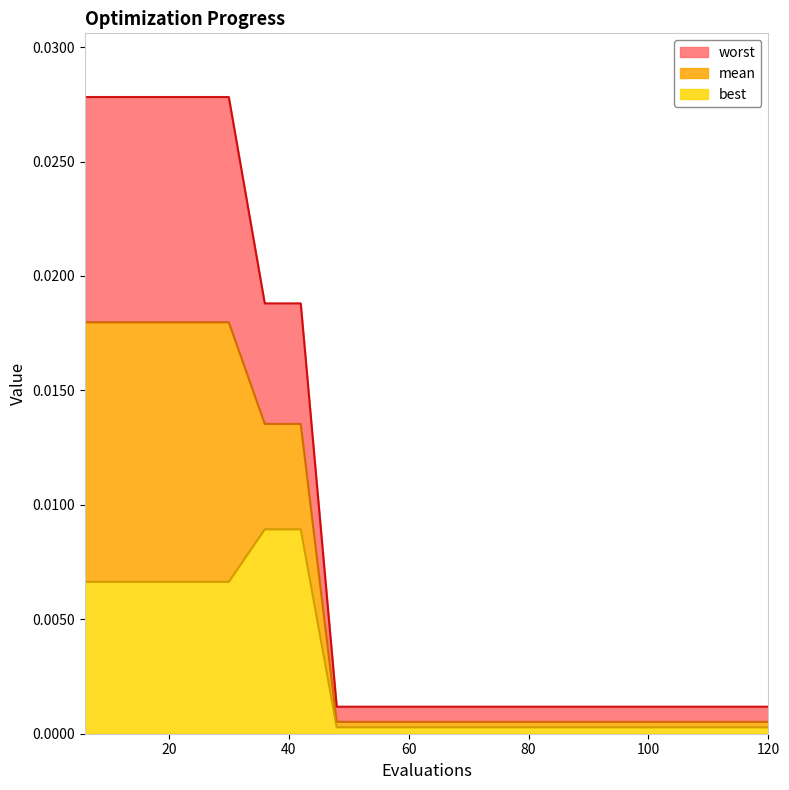

How many distinct data groups are displayed?

3